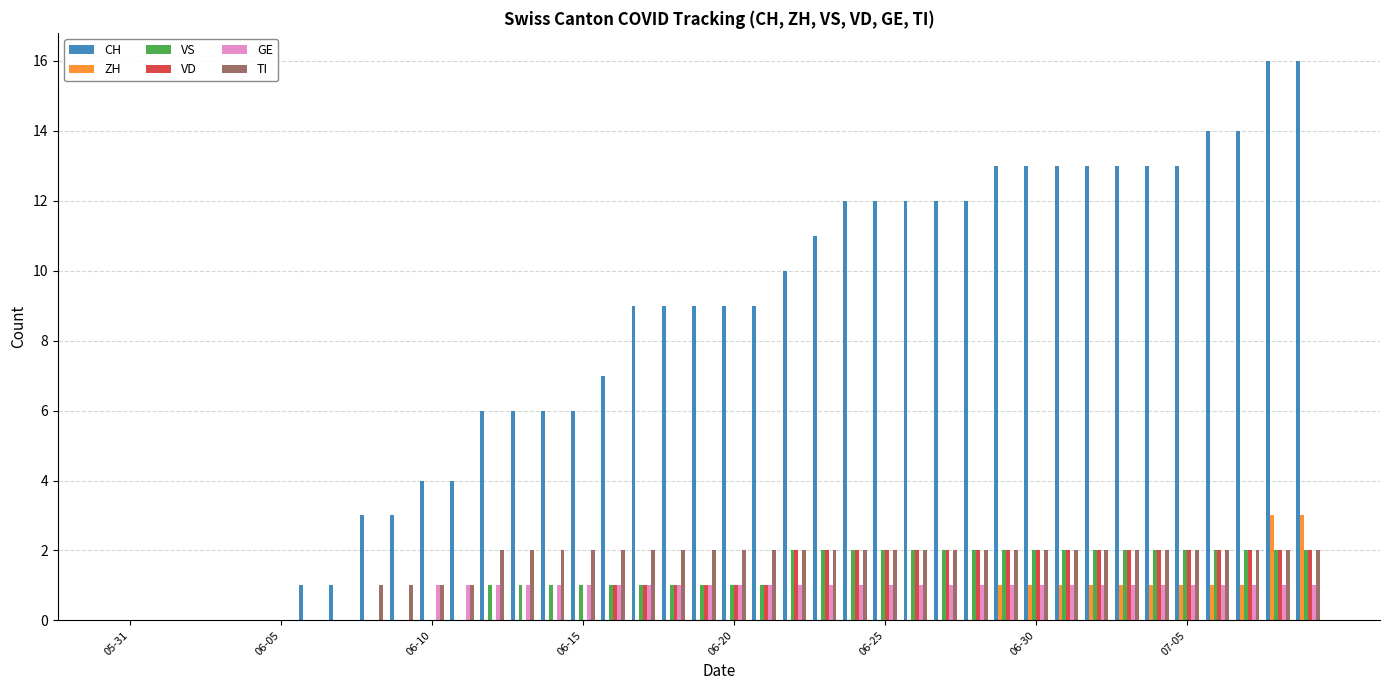

What are all the series names shown in the legend?

CH, ZH, VS, VD, GE, TI